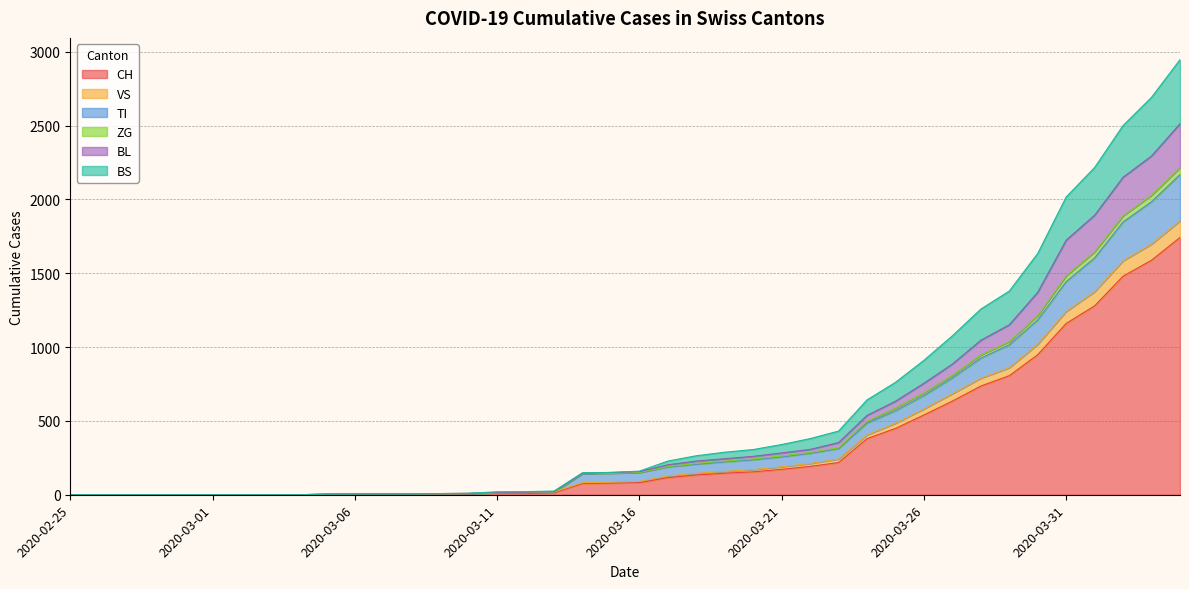

What is the difference between the maximum and minimum values in the CH series?

1742